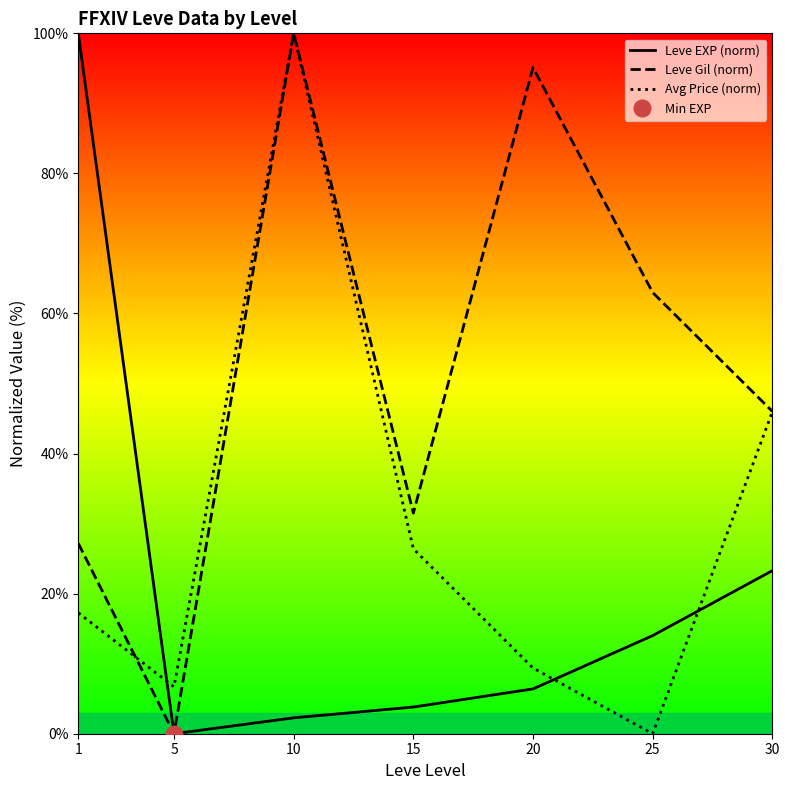

Rank the series by their average value, from highest to lowest.

Leve Gil (norm), Avg Price (norm), Leve EXP (norm)